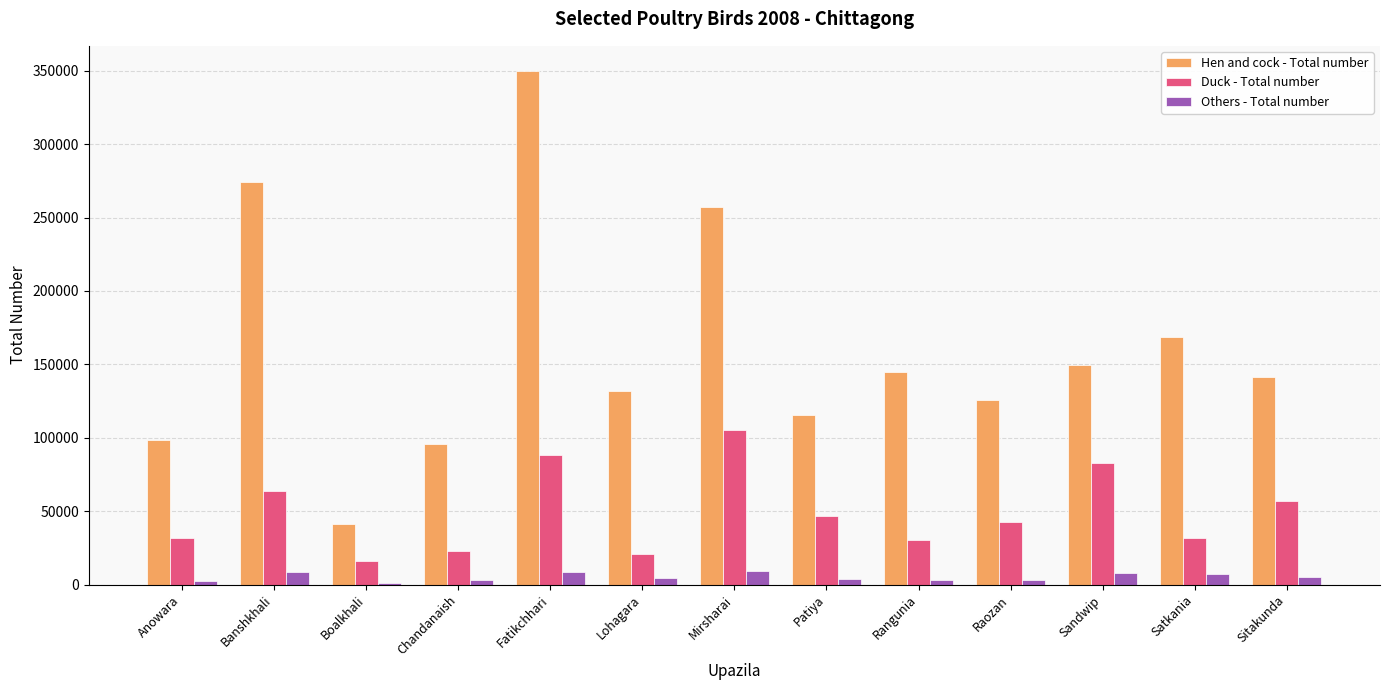

Which series has the widest spread of values?

Hen and cock - Total number